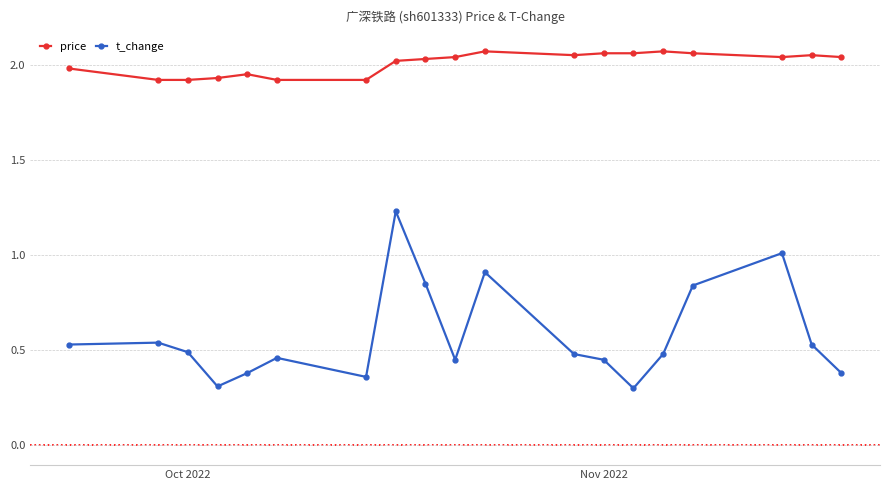

List the series in order of their overall mean, lowest first.

t_change, price